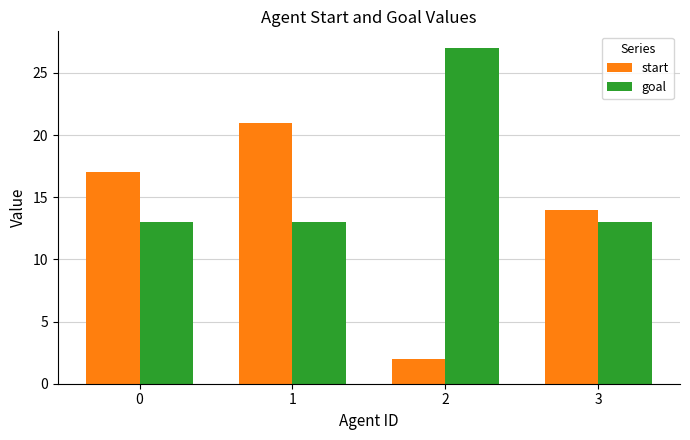

Reading left to right, transcribe all the data shown in this chart.

start: 17	21	2	14
goal: 13	13	27	13